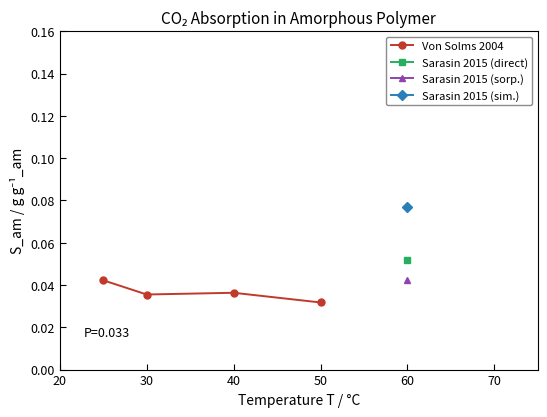

Which category has the lowest value across all series?

50